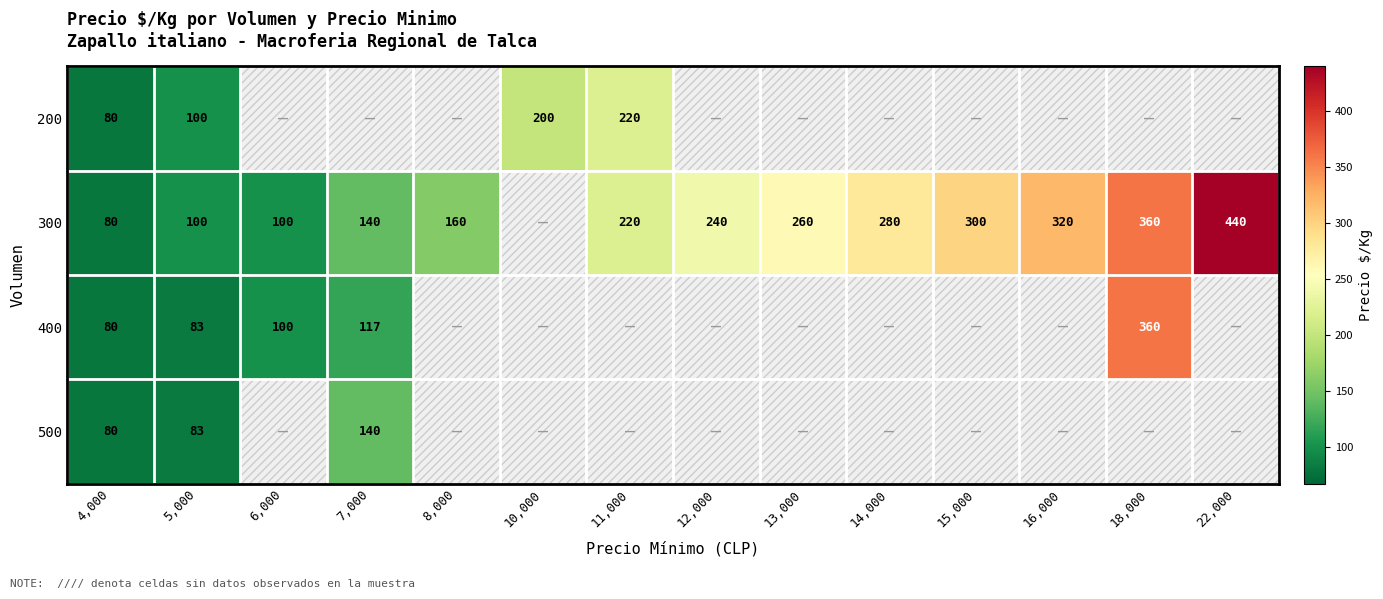

What is the sum of the 400 values at 18,000 and 7,000?

477